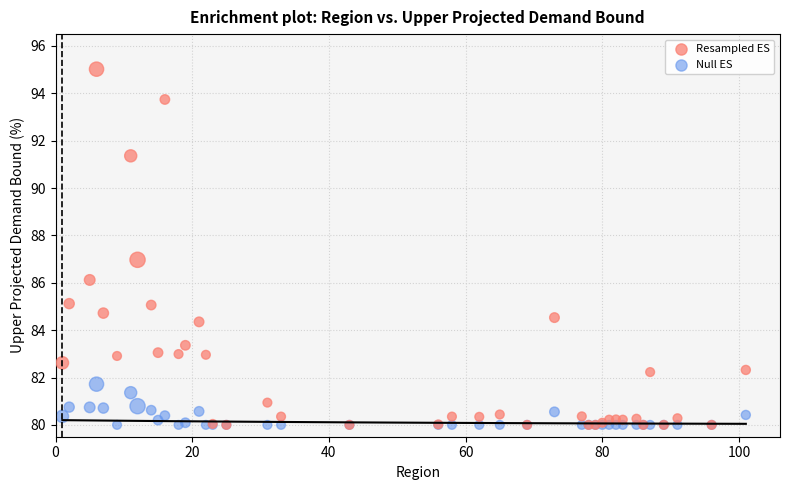

Which series reaches the maximum Y coordinate?

Resampled ES